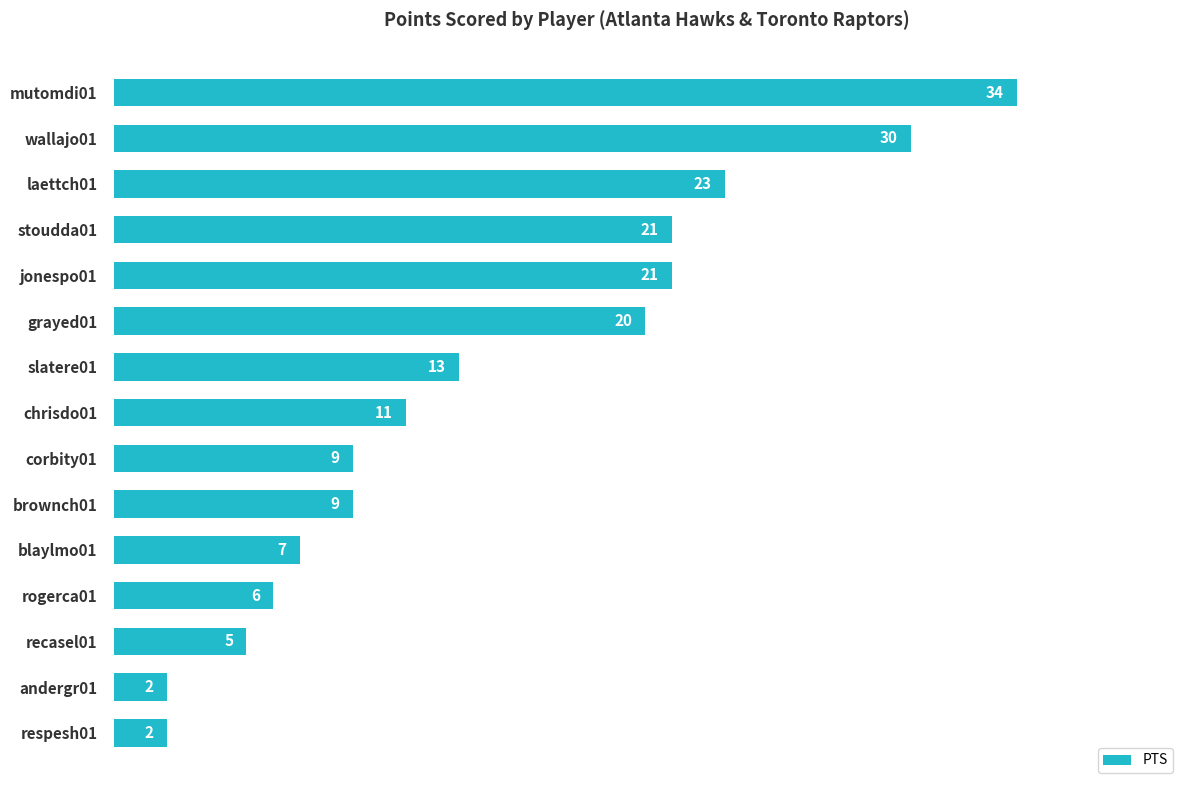

Are the bars horizontal?

Yes